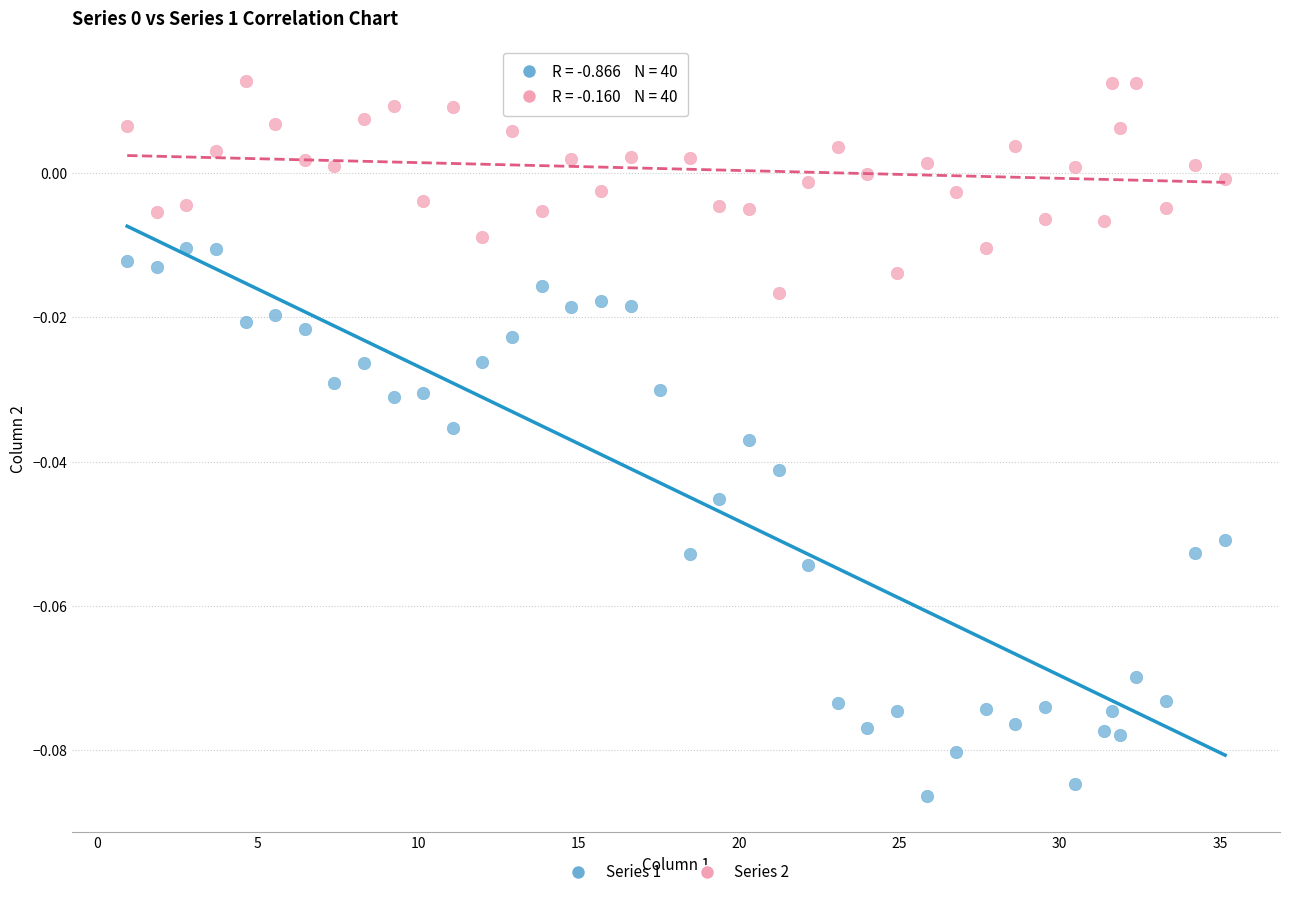

Which series reaches the maximum Y coordinate?

Series 2